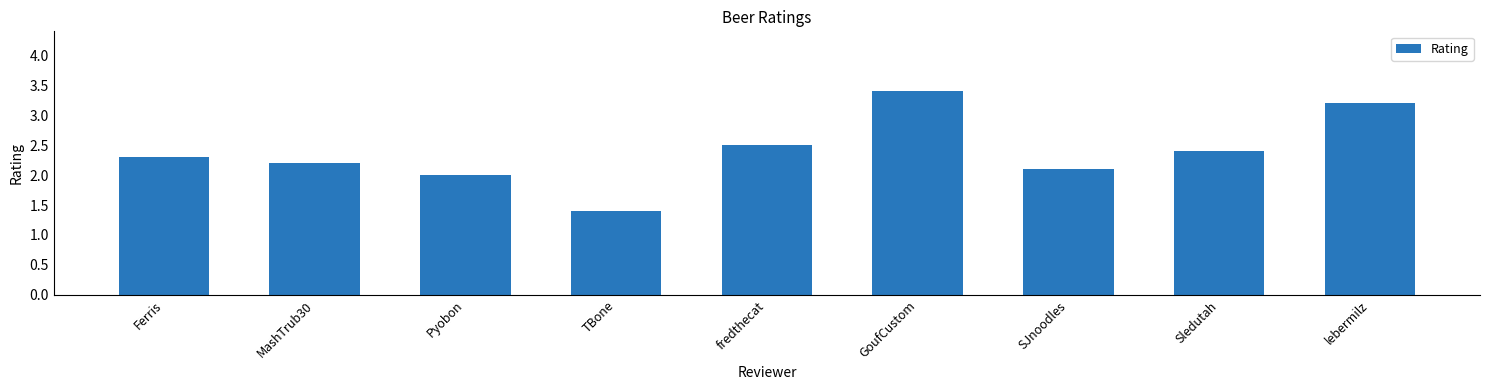

The value at Pyobon is 2.0. True or false?

True